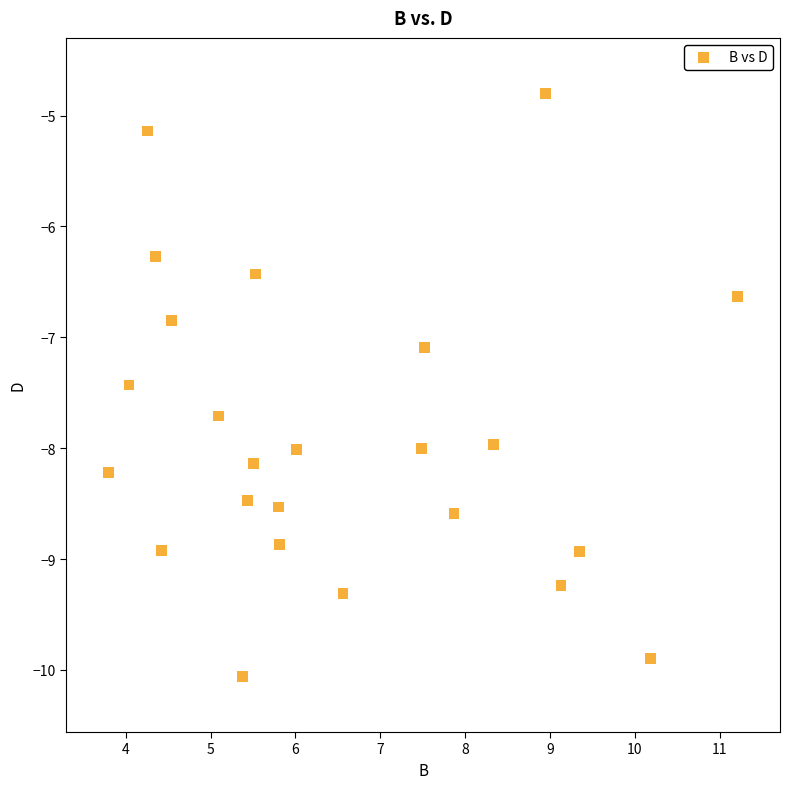

What is the range of Y values (max minus min)?

5.3